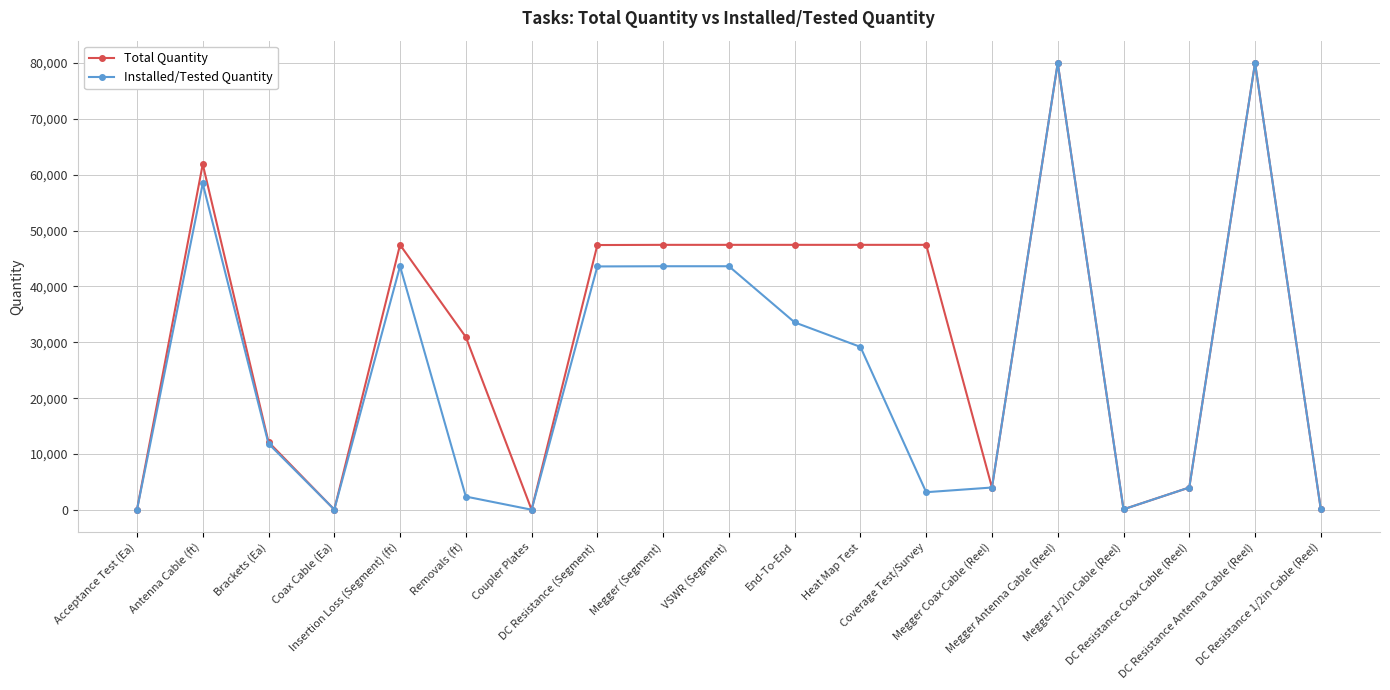

True or false: Installed/Tested Quantity has more than 1 points higher than both neighbors.

True